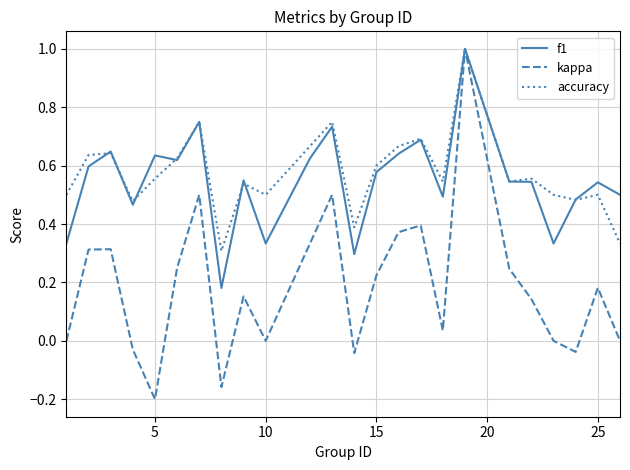

How many distinct data groups are displayed?

3